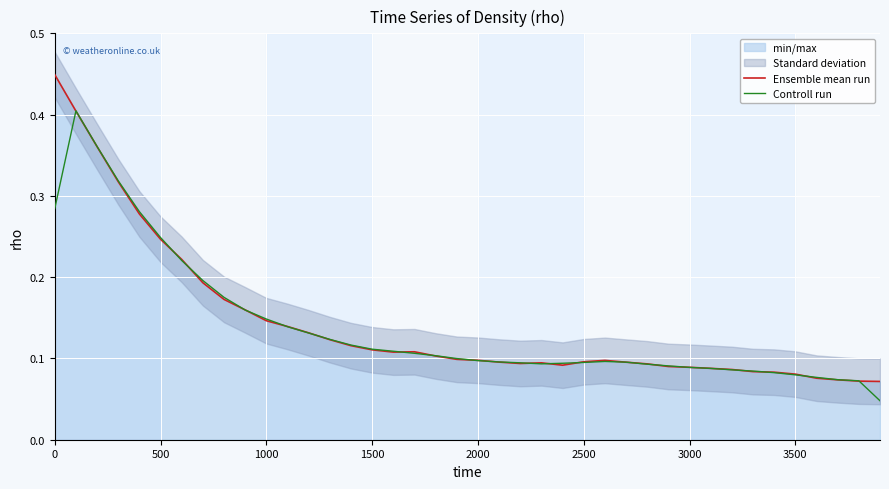

True or false: Controll run has a value of 0.4 at 500.

False